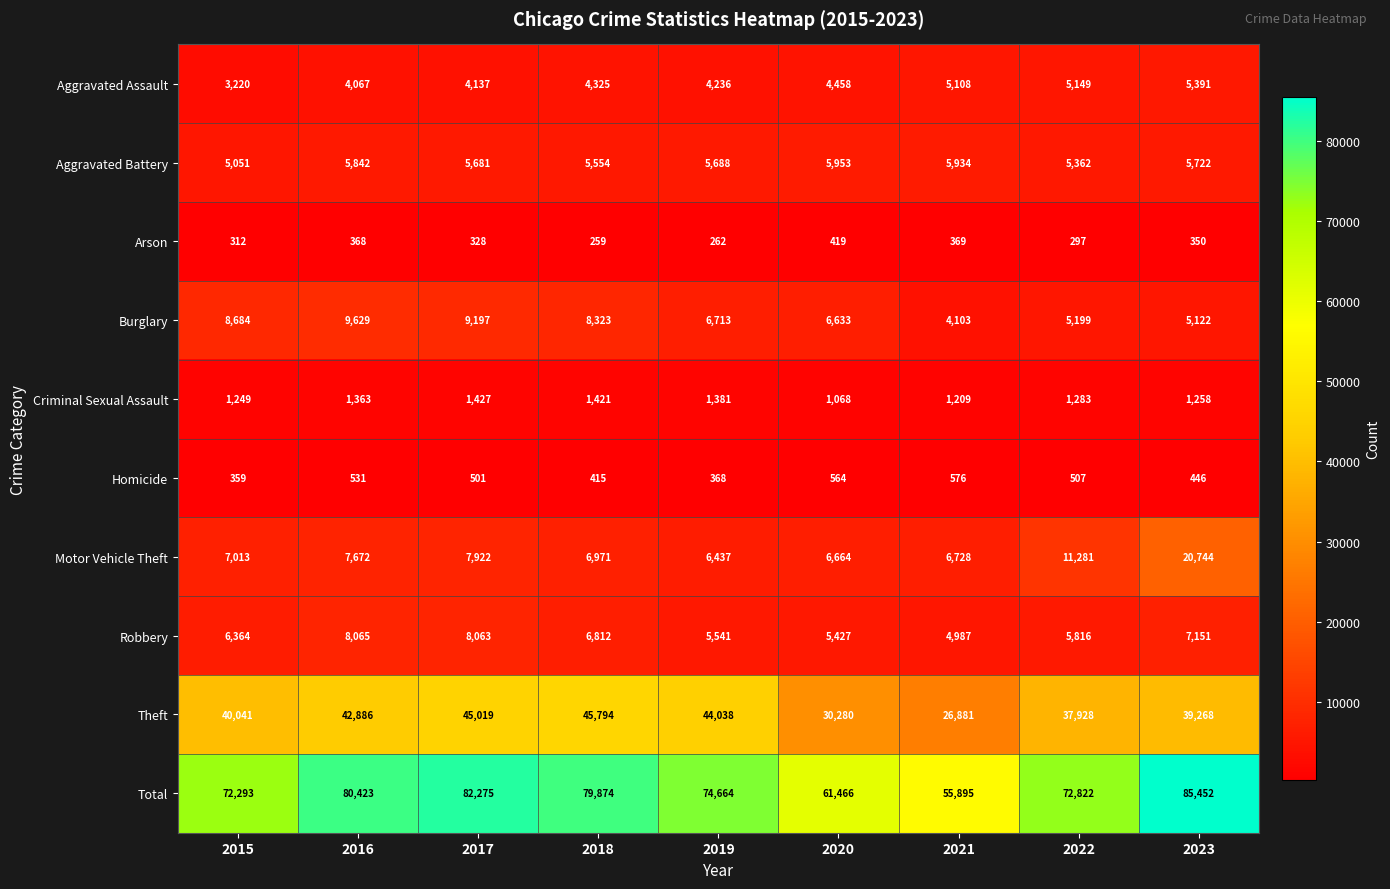

What is the total value across all series at 2020?

122932